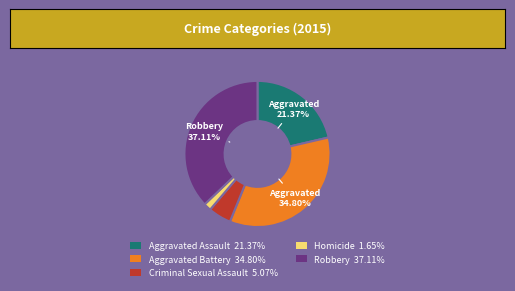

How many slices are in this pie chart?

5